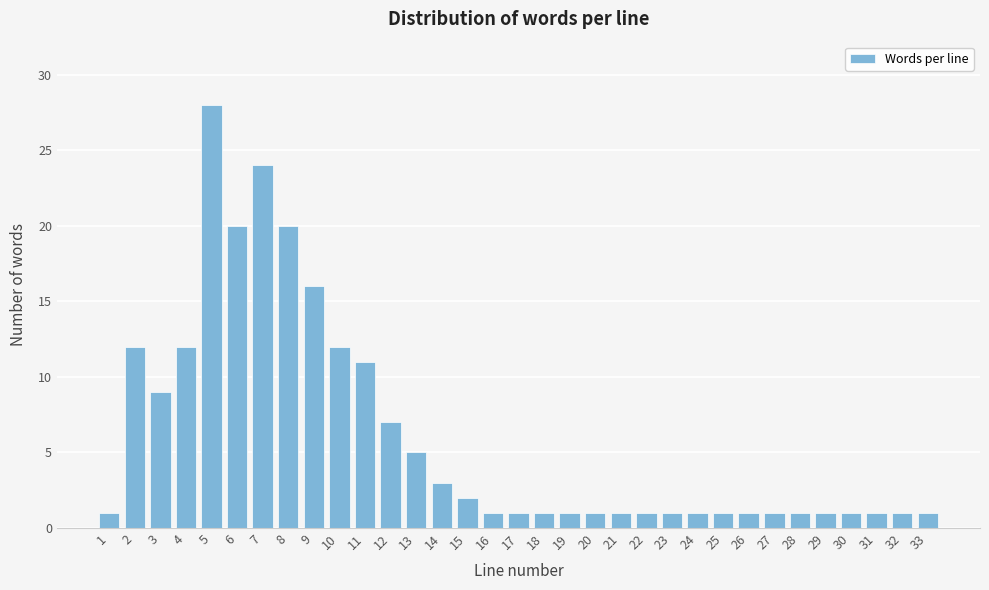

True or false: the data shows 41 at 5.

False